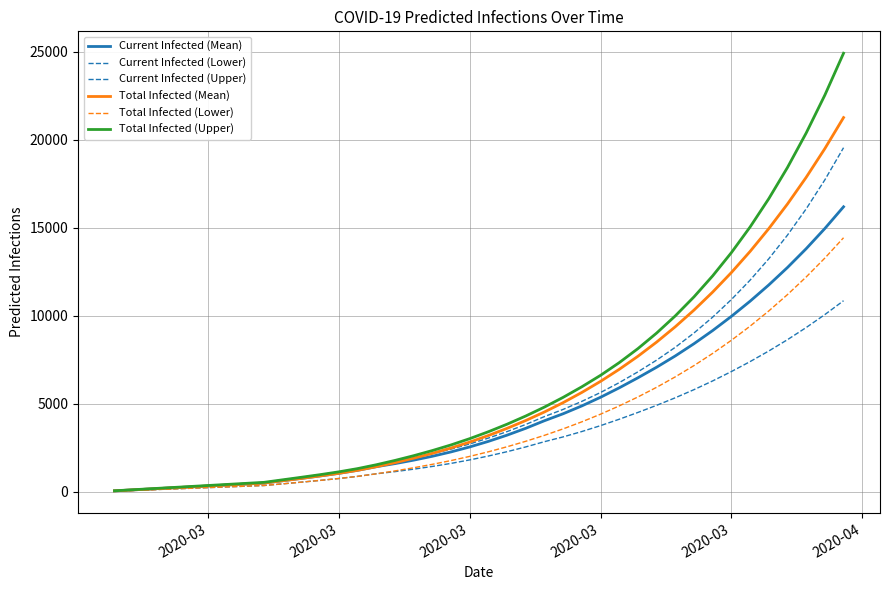

Does the chart have visible grid lines?

Yes